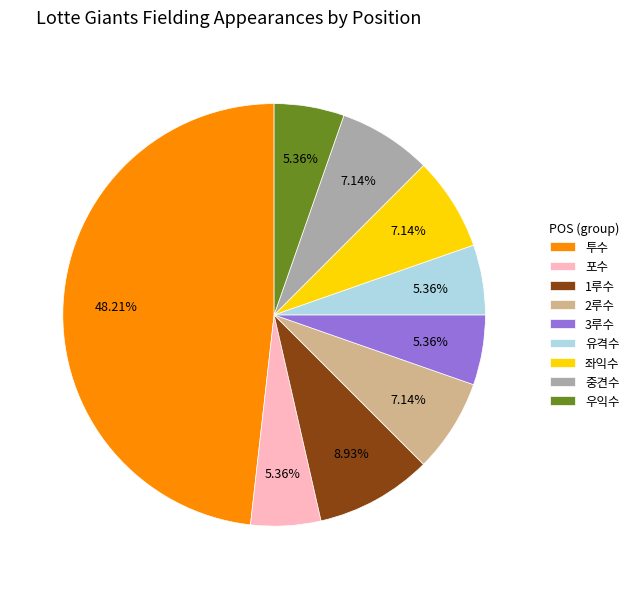

What is the total percentage of 중견수 and 유격수?

12.5%